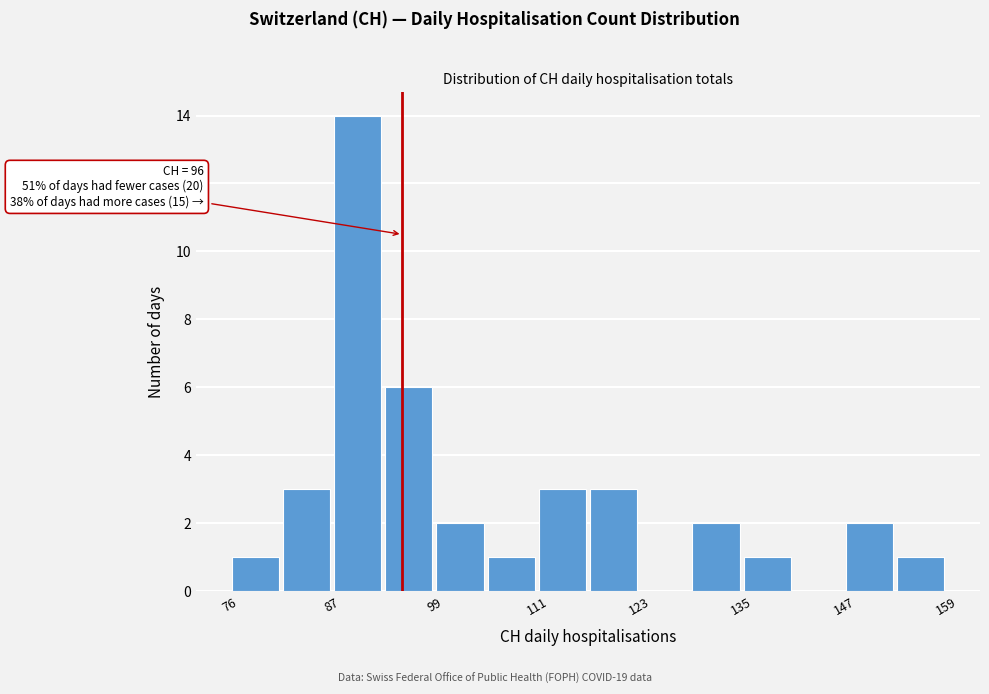

Around what value on the x-axis is the tallest bar? Give the approximate position of its centre, as read against the axis.

90